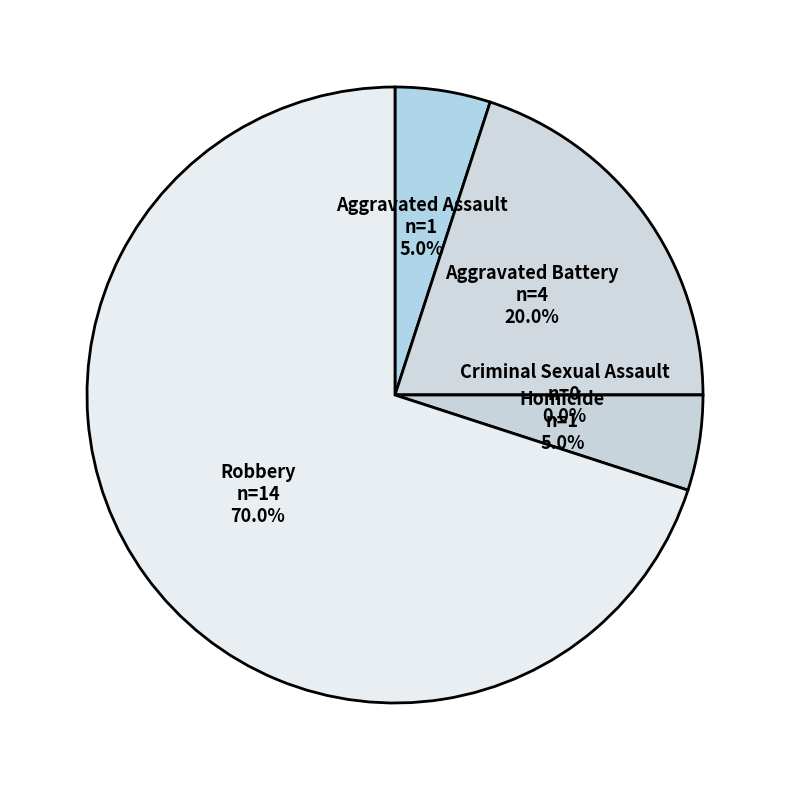

Is there a majority slice in this chart?

Yes